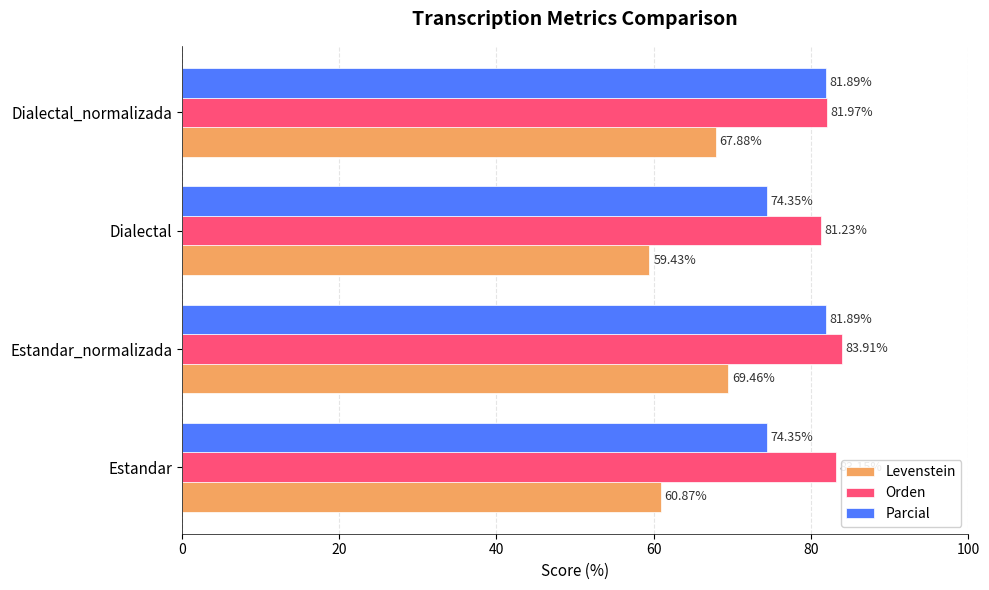

At which category is the sum across all series the highest?

Estandar_normalizada